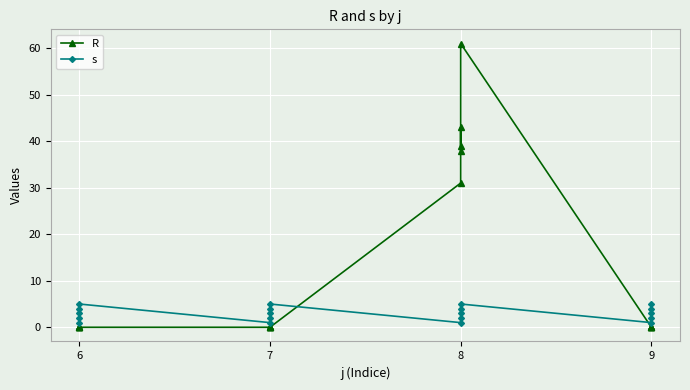

Reading left to right, what are all the values shown in this chart?

R: 0	0	0	0	0	0	0	0	0	0	31	43	39	38	61	0	0	0	0	0
s: 1	2	3	4	5	1	2	3	4	5	1	2	3	4	5	1	2	3	4	5